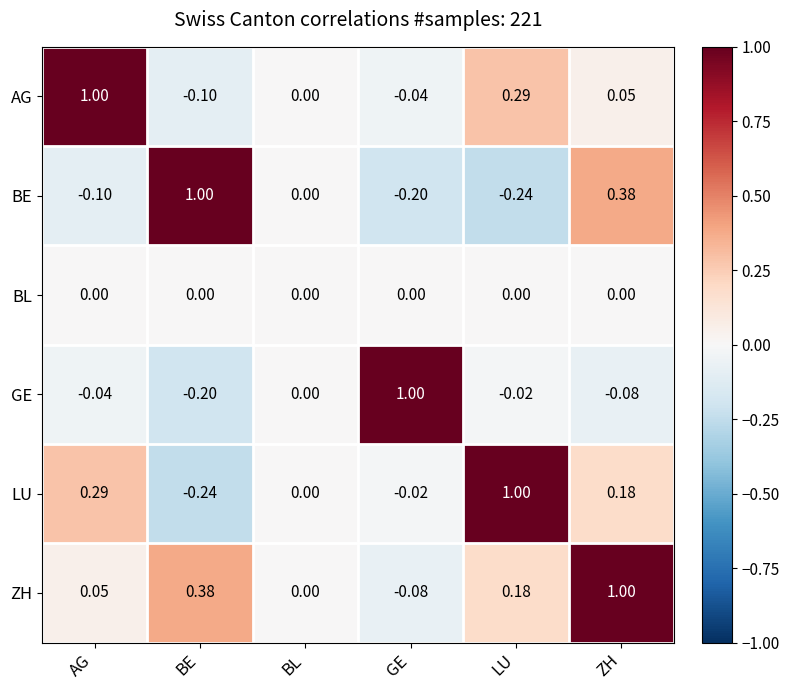

Which series has the largest total across all categories?

ZH